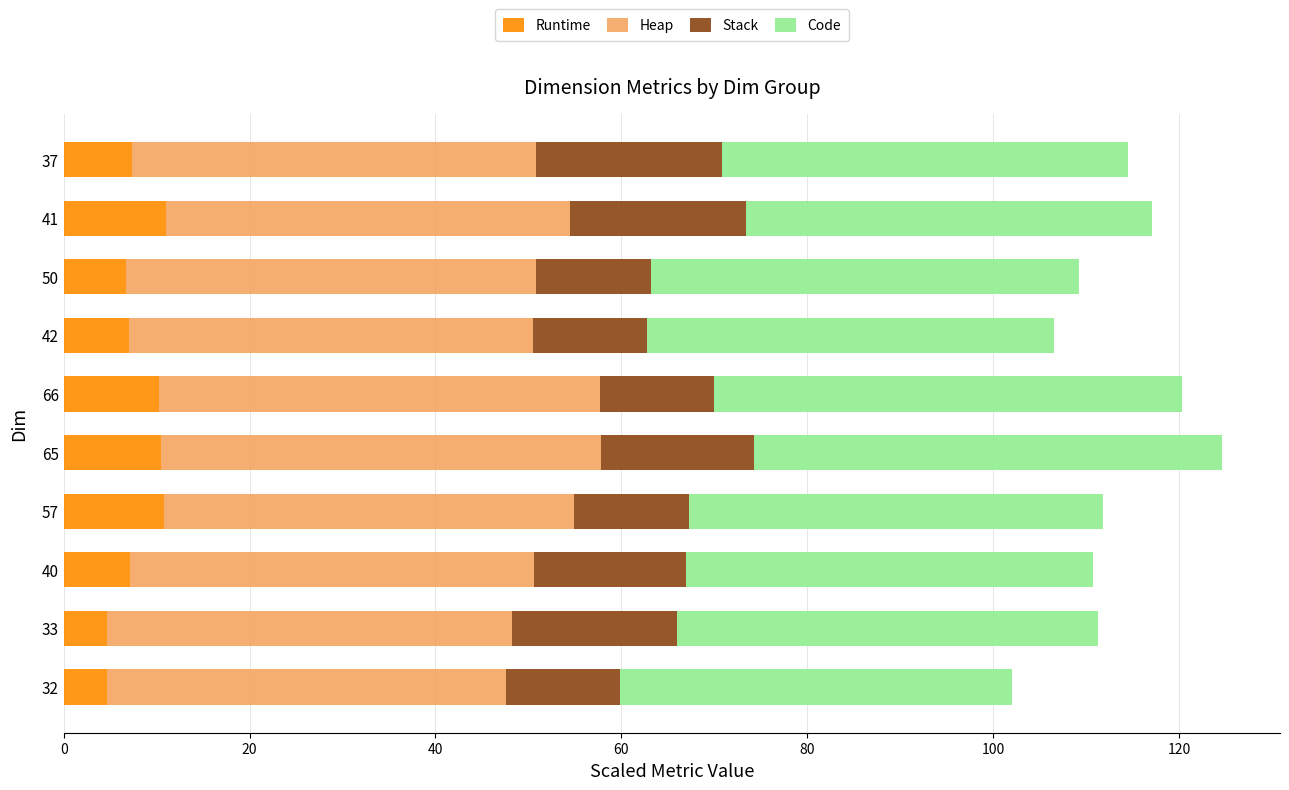

What is the highest value of the Runtime series?

11.0